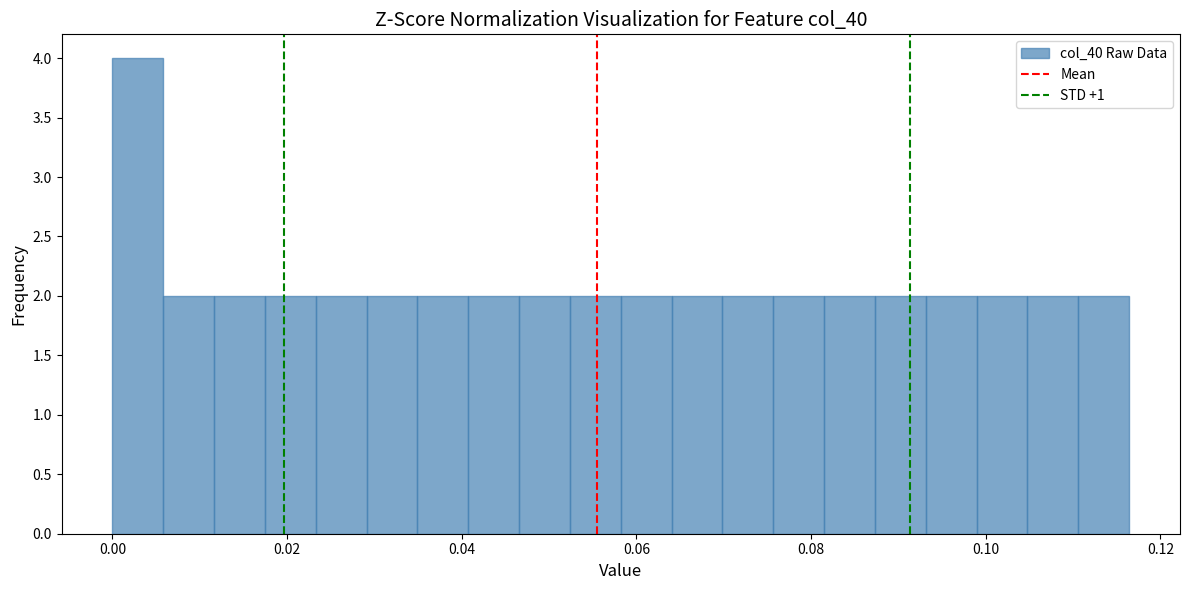

Around what value on the x-axis is the tallest bar? Give the approximate position of its centre, as read against the axis.

0.002